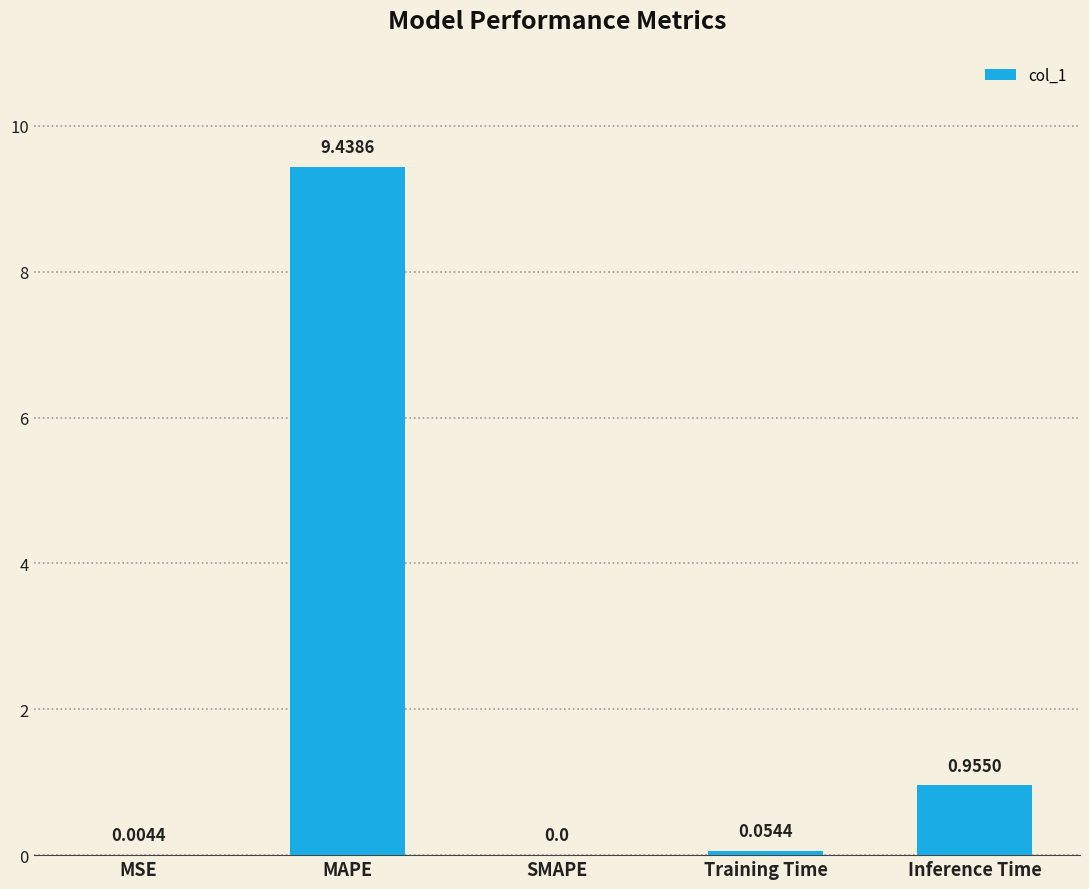

Which category has the highest value across all series?

MAPE